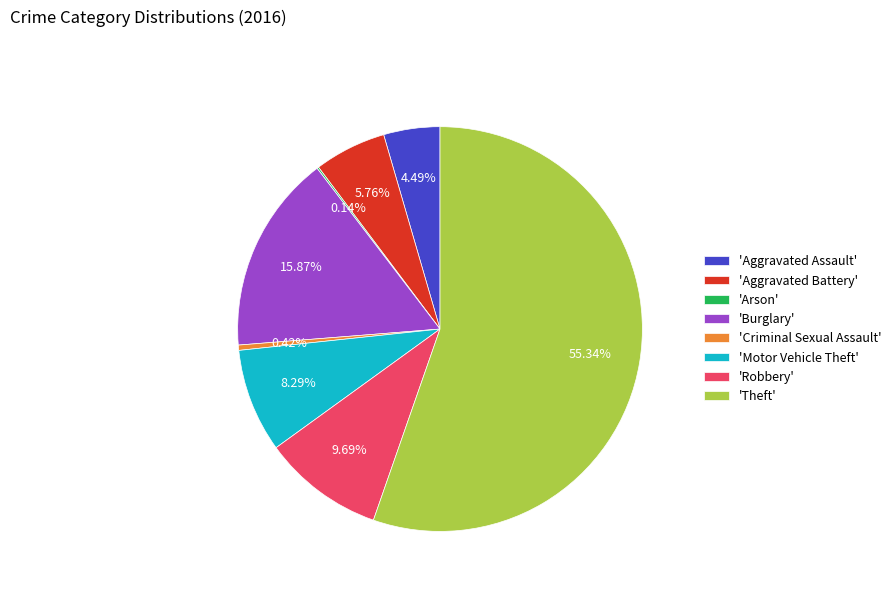

To the nearest percent, what is the difference between the largest and smallest slice percentages?

55%